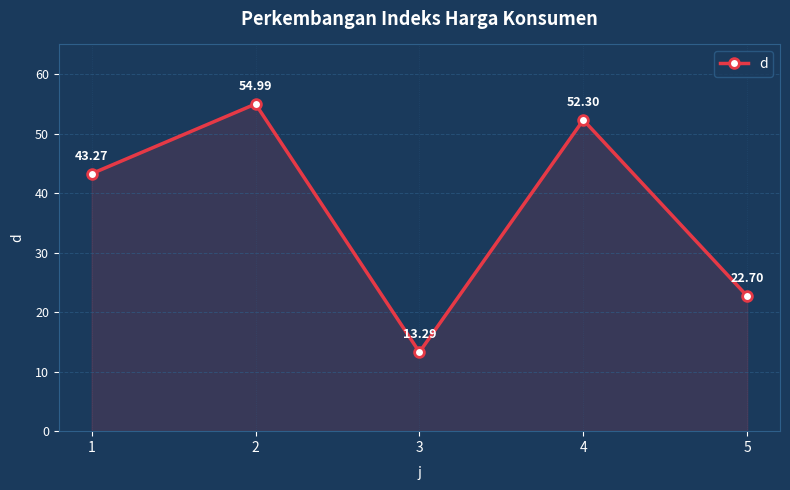

Where is the first local minimum?

3